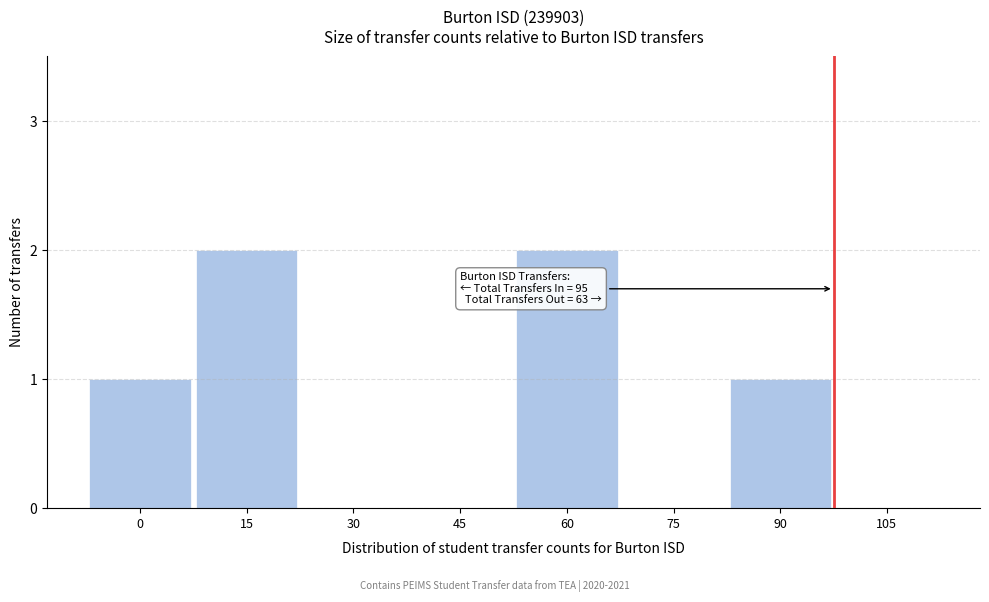

Reading left to right, list all the values displayed in this chart.

0=1	15=2	30=0	45=0	60=2	75=0	90=1	105=0